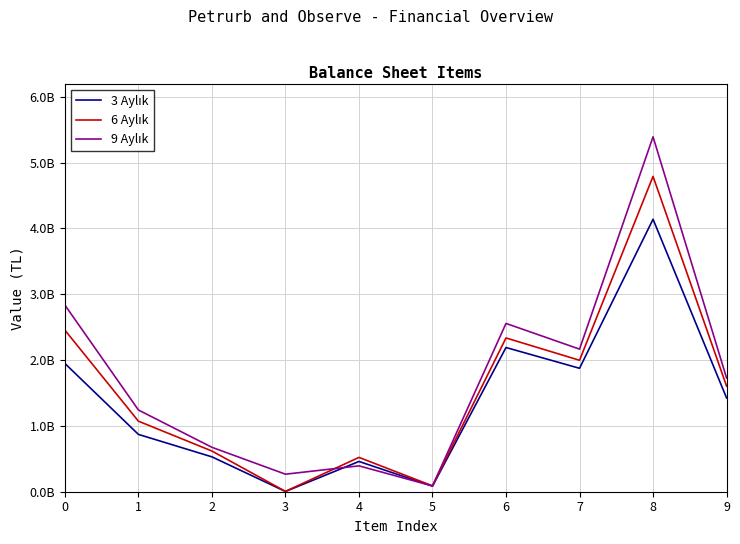

What value does the 3 Aylık series have at 8?

4140534712